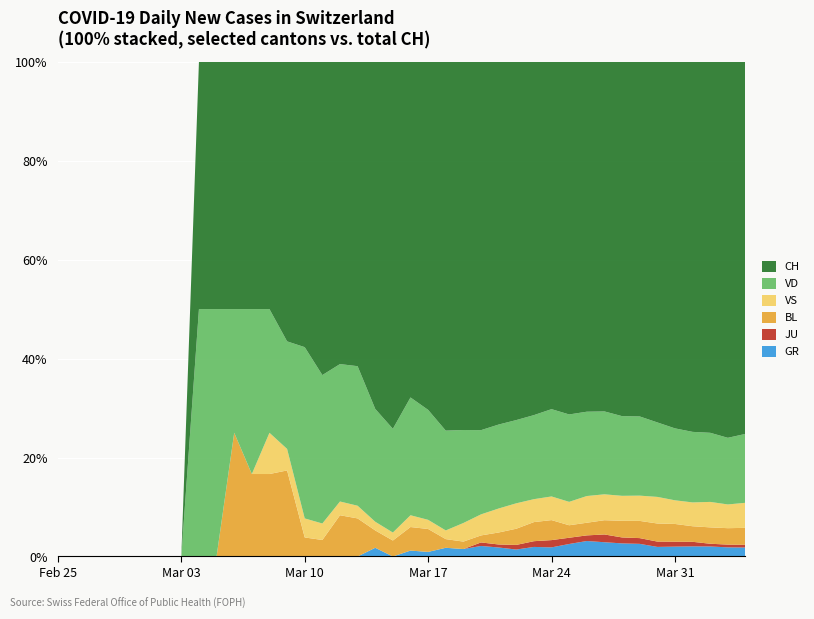

Reading left to right, extract all data points from this chart.

GR: 0	0	0	0	0	0	0	0	0	0	0	0	0	0	0	0	0	0	1	0	1	1	2	2	3	3	3	5	5	8	11	11	11	11	9	10	11	11	10	10
JU: 0	0	0	0	0	0	0	0	0	0	0	0	0	0	0	0	0	0	0	0	0	0	0	0	1	1	2	3	4	4	4	6	5	5	5	5	5	3	3	3
BL: 0	0	0	0	0	0	0	0	0	0	2	2	2	4	1	1	3	3	2	2	4	5	2	2	2	4	7	10	11	8	9	11	14	15	17	18	17	18	18	19
VS: 0	0	0	0	0	0	0	0	0	0	0	0	1	1	1	1	1	1	1	1	2	2	2	5	6	8	11	12	13	15	19	20	21	22	25	24	26	28	26	28
VD: 0	0	0	0	0	0	0	0	1	1	2	4	3	5	9	9	10	11	13	13	20	24	23	25	24	28	36	44	48	56	60	64	67	69	70	73	77	76	73	77
CH: 0	0	0	0	0	0	0	0	1	1	4	6	6	13	15	19	22	24	40	46	57	76	85	99	105	121	155	185	191	226	249	270	298	309	339	372	404	408	412	416